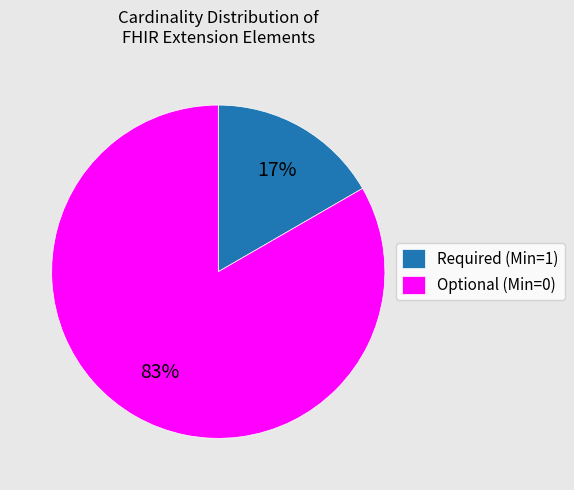

How many slices are in this pie chart?

2